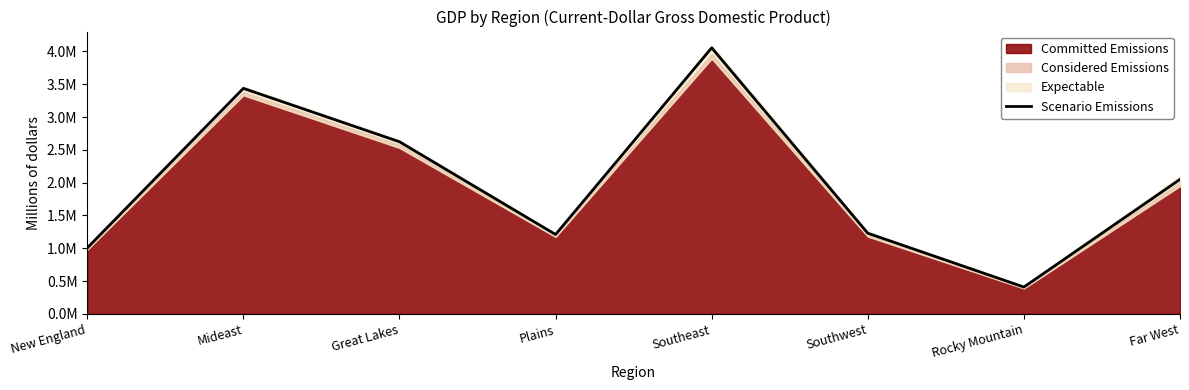

Rank the categories by value from highest to lowest.

Southeast, Mideast, Great Lakes, Far West, Southwest, Plains, New England, Rocky Mountain